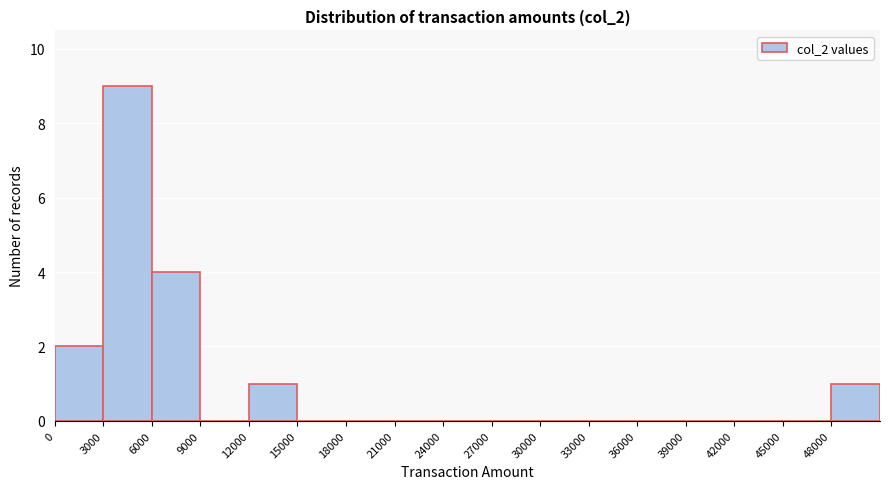

Which range on the x-axis has the tallest bar?

3000 to 6000